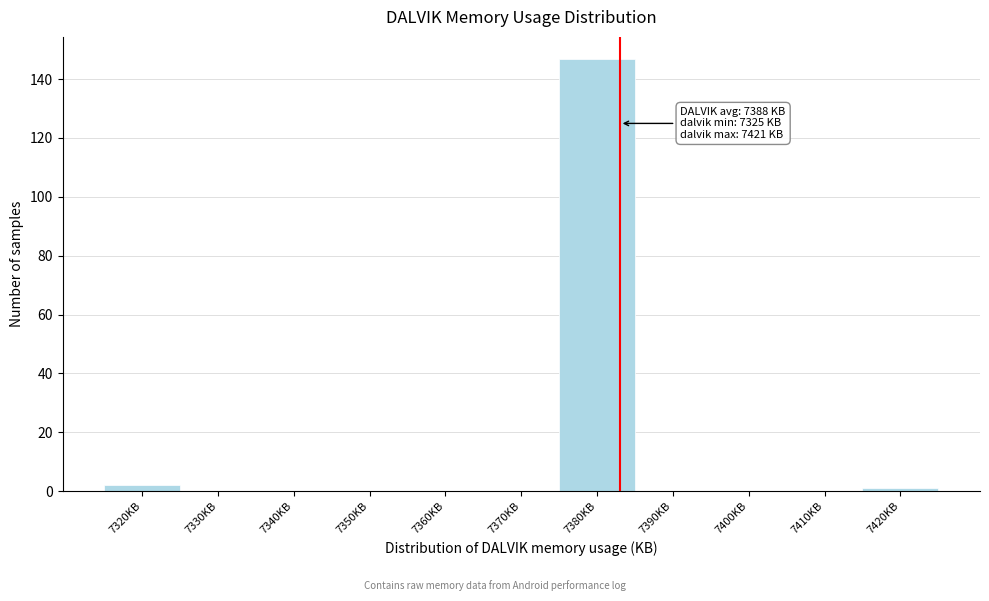

Reading left to right, transcribe all the data shown in this chart.

7320KB=2	7330KB=0	7340KB=0	7350KB=0	7360KB=0	7370KB=0	7380KB=147	7390KB=0	7400KB=0	7410KB=0	7420KB=1